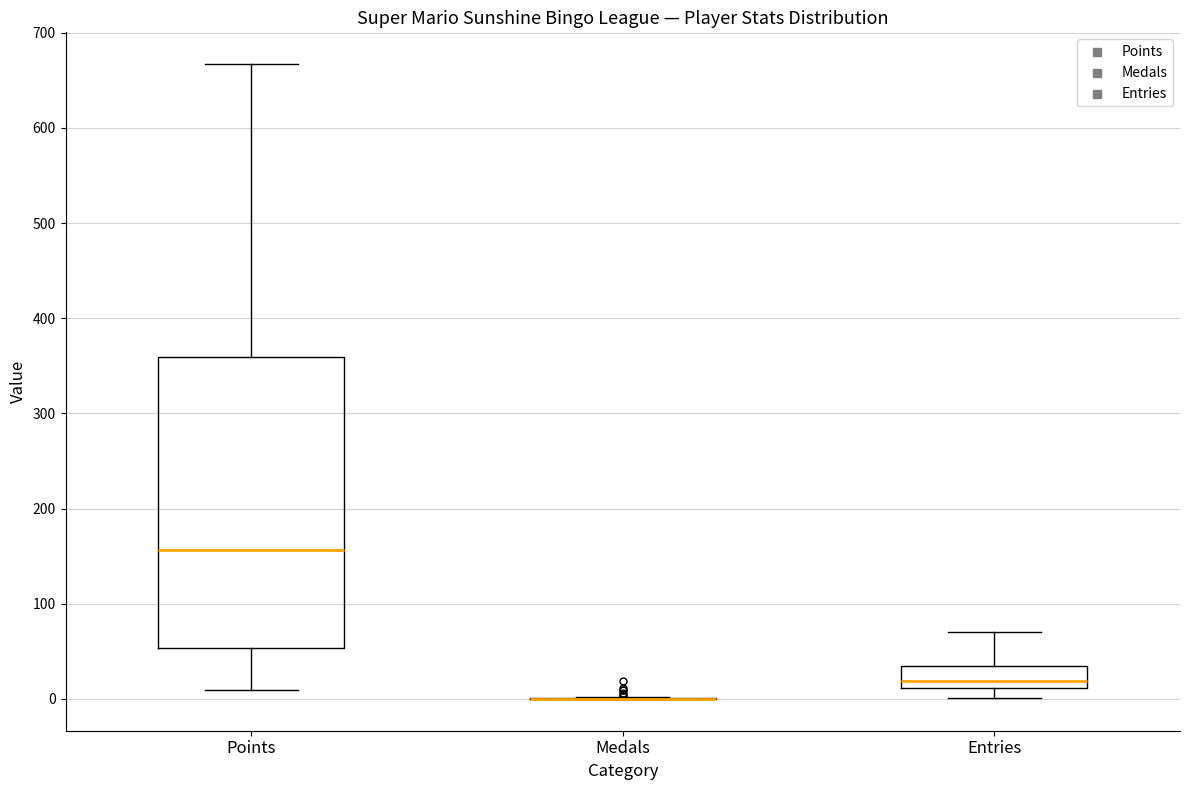

Comparing the boxes themselves (not the whiskers), which one is the tallest?

Points